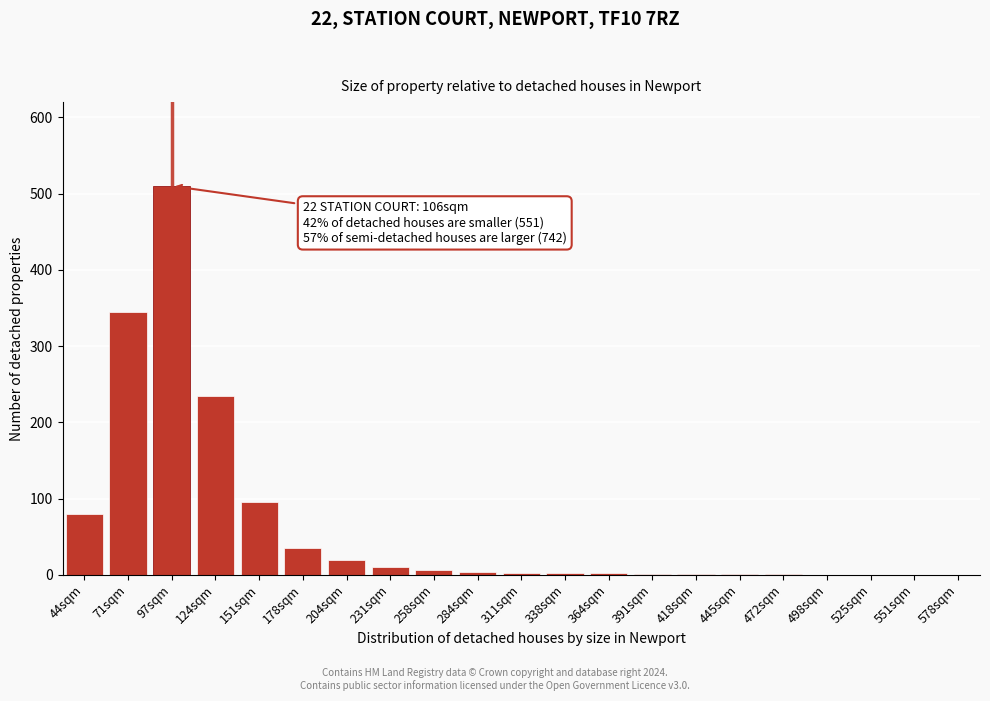

What is the maximum value shown in the chart?

510